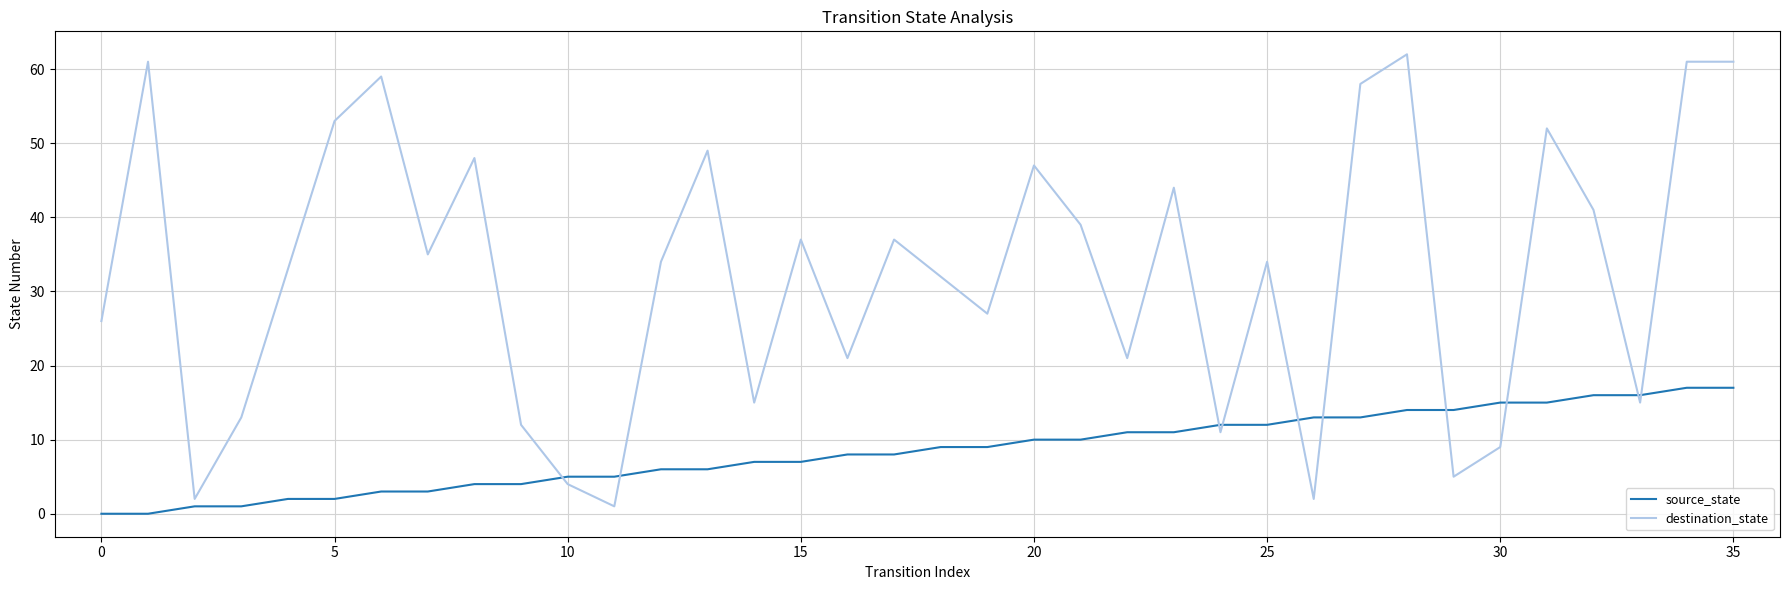

What is the difference between the maximum and second lowest values in the source_state series?

17